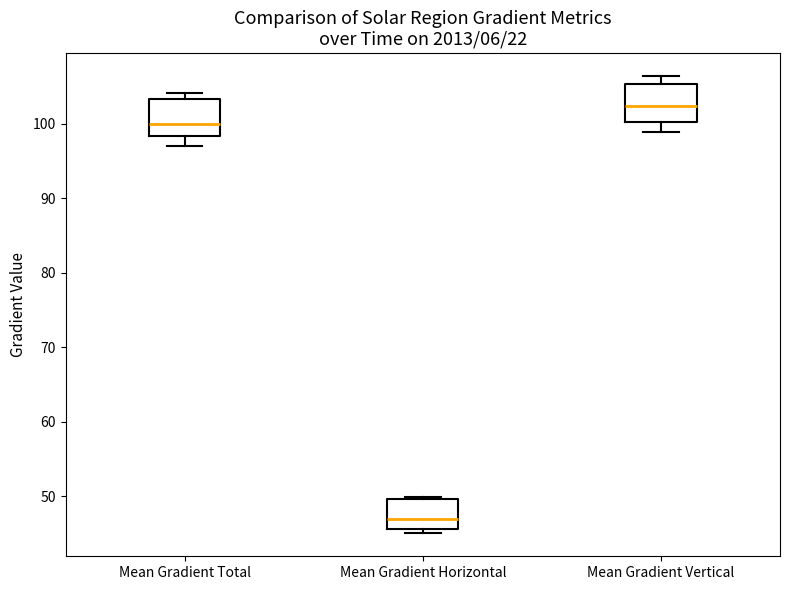

Reading left to right, read every box against the y-axis: the position of its median line, the range the box covers, and the ends of its whiskers. The values are not printed on the chart, so give them approximately, as read against the axis.

Mean Gradient Total: median 100, box 98 to 103, whiskers 97 to 104
Mean Gradient Horizontal: median 47, box 46 to 50, whiskers 45 to 50 (just above the box's upper edge)
Mean Gradient Vertical: median 102, box 100 to 105, whiskers 99 to 106